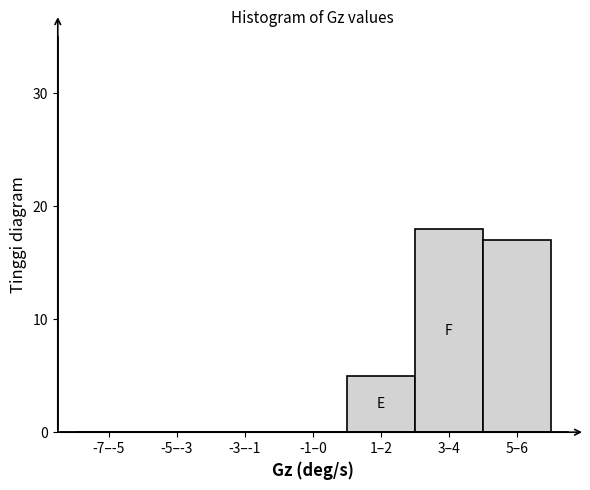

Reading right to left, list all the values displayed in this chart.

5–6=17	3–4=18	1–2=5	-1–0=0	-3–-1=0	-5–-3=0	-7–-5=0